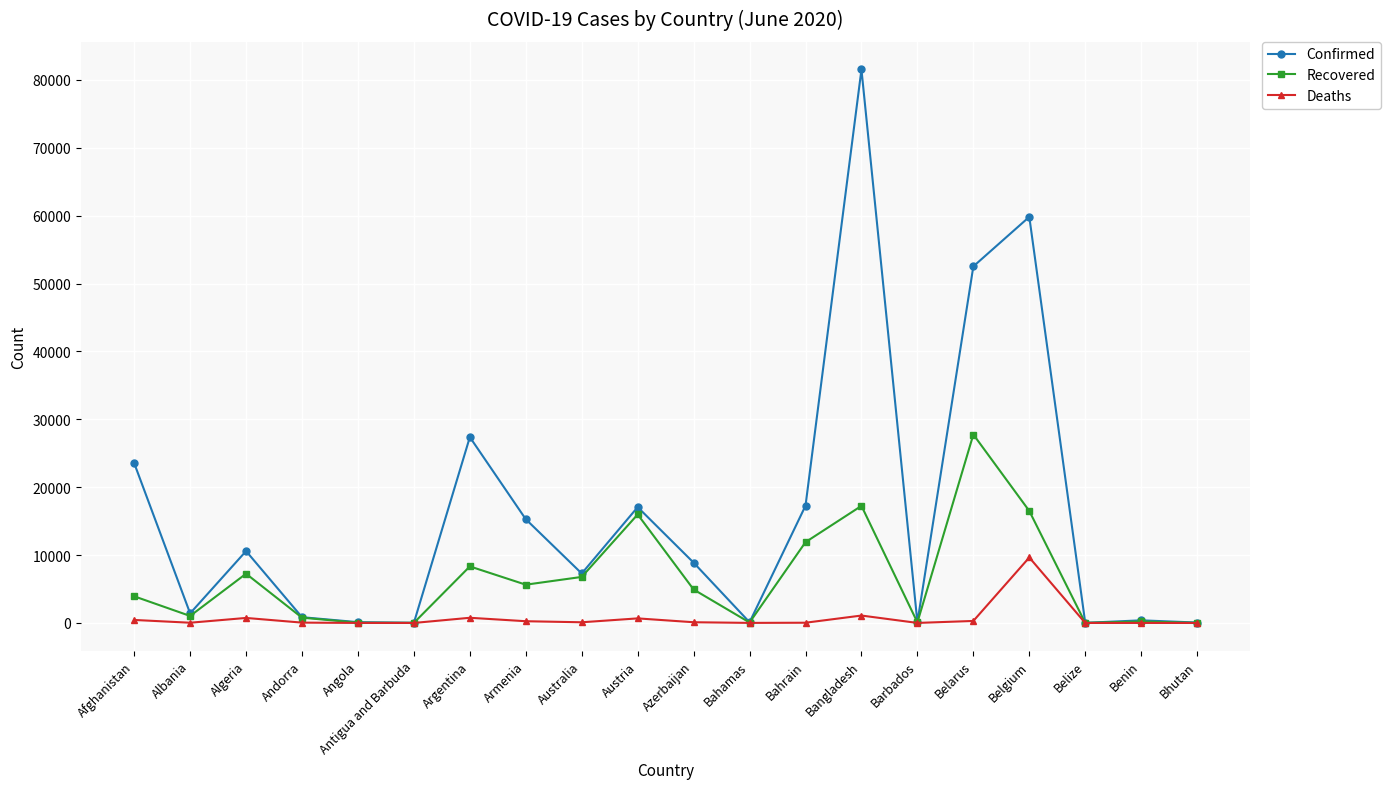

What is the highest value of the Deaths series?

9646